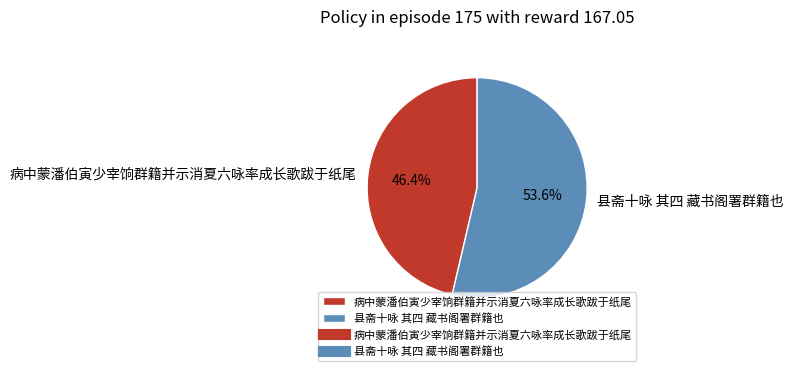

To the nearest percent, what is the combined percentage of 县斋十咏 其四 藏书阁署群籍也 and 病中蒙潘伯寅少宰饷群籍并示消夏六咏率成长歌跋于纸尾?

100%